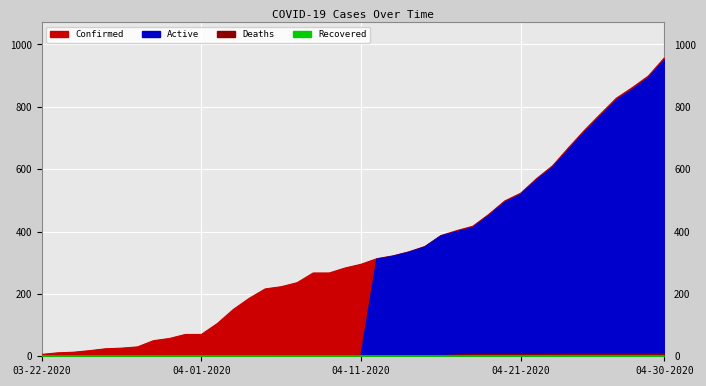

Is the value of Active at 04-25-2020 greater than the value of Deaths at 04-05-2020?

Yes